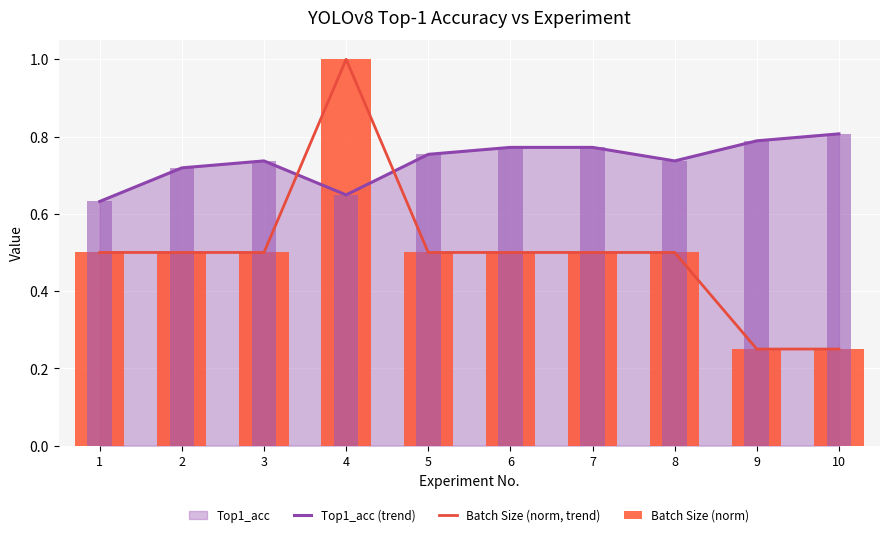

What is the minimum value for Top1_acc (trend)?

0.6